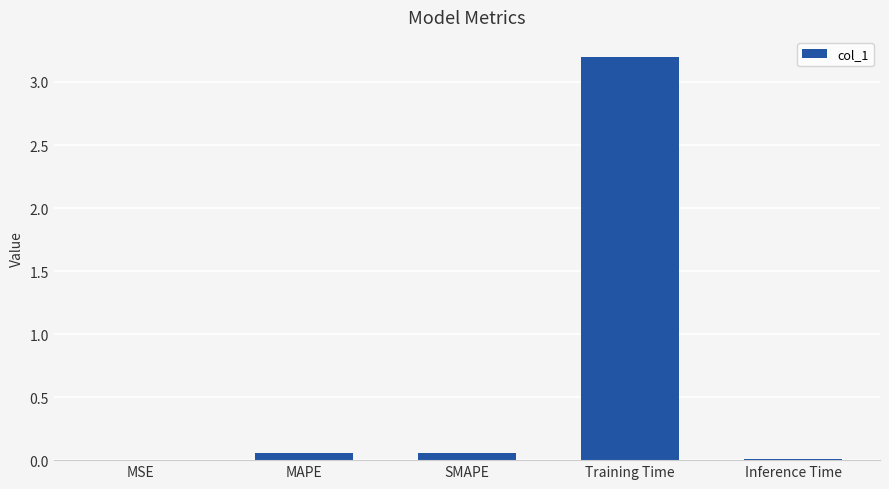

True or false: the data shows 3.2 at Training Time.

True